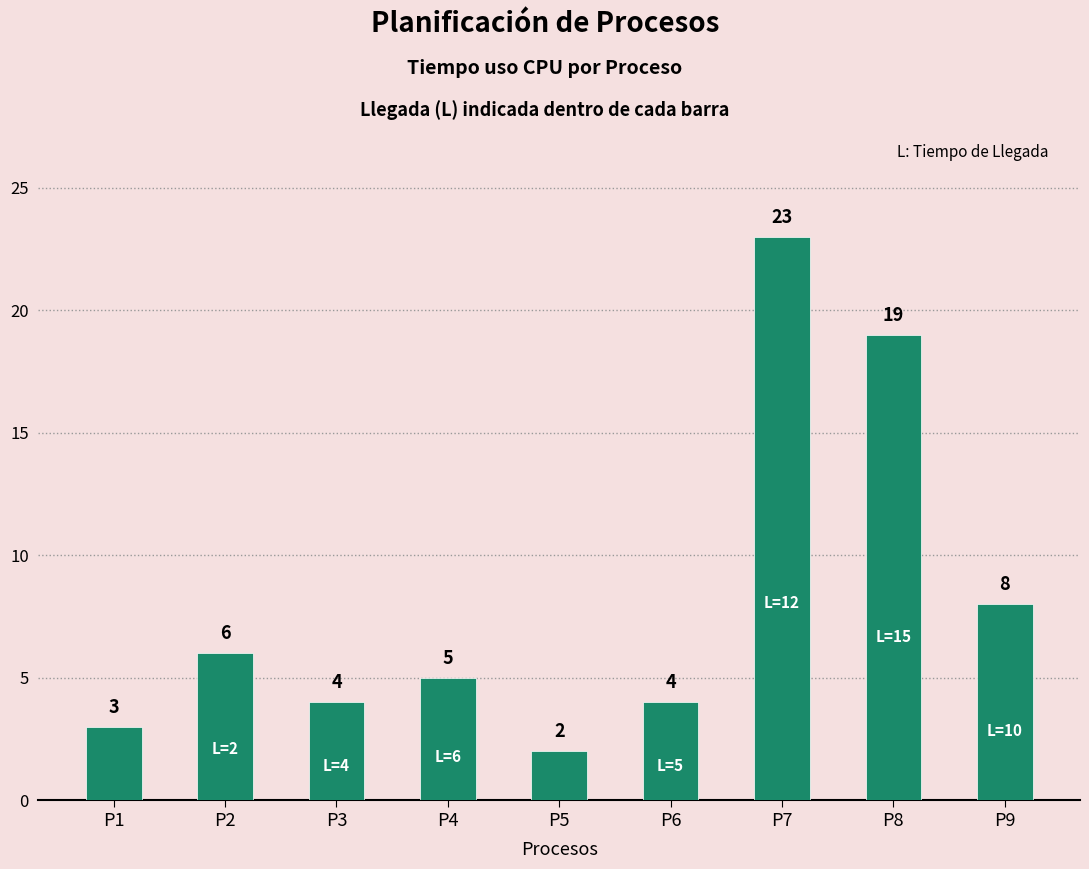

What is the maximum value shown in the chart?

23